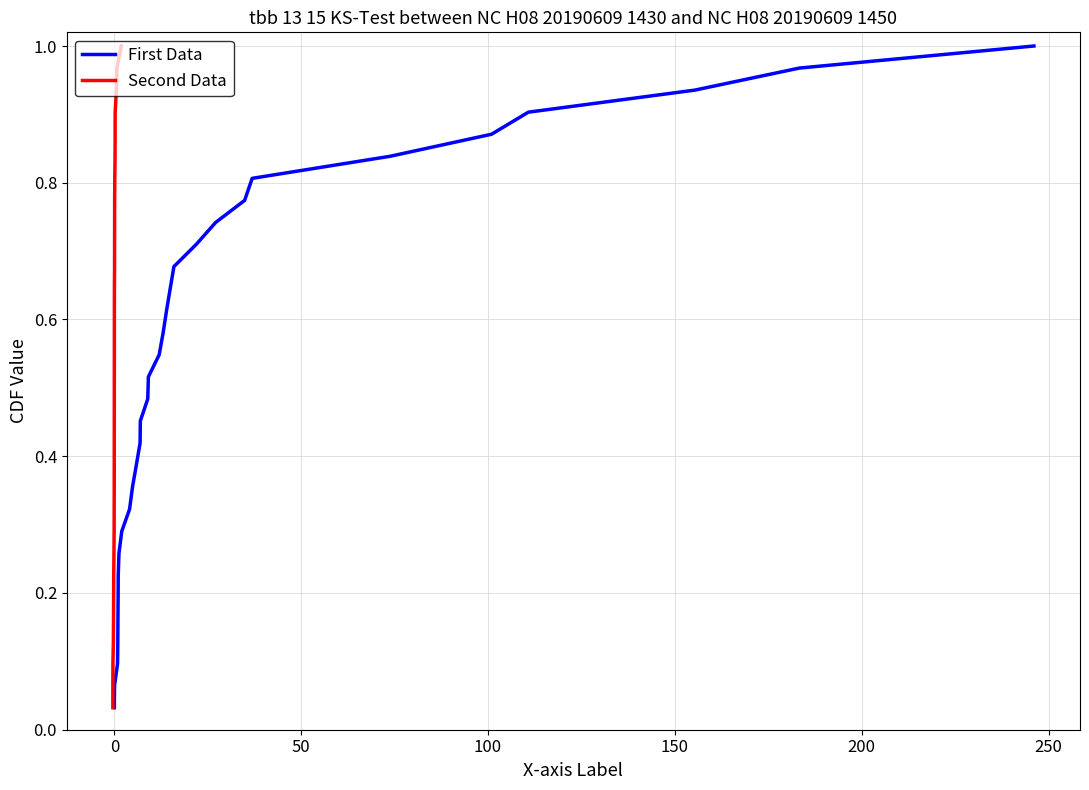

True or false: col_2 has more than 2 interior local peaks.

False